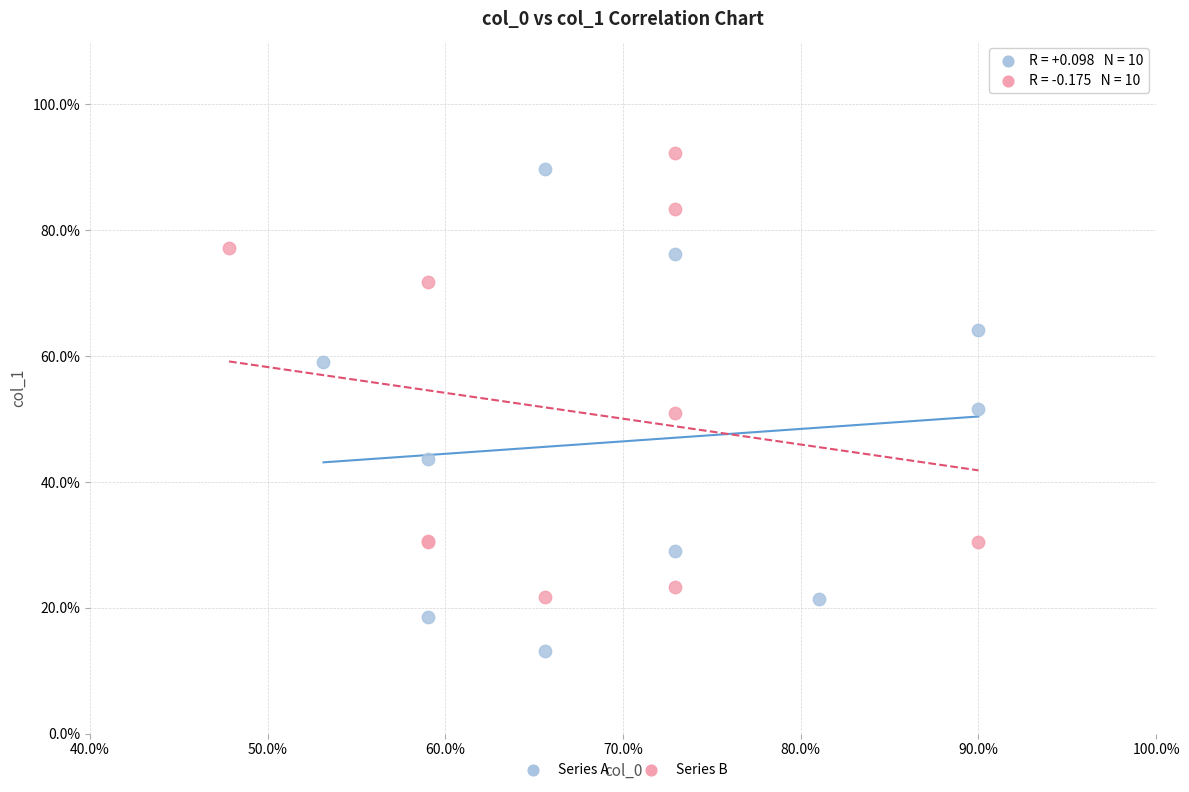

What are all the series names shown in the legend?

Series A, Series B